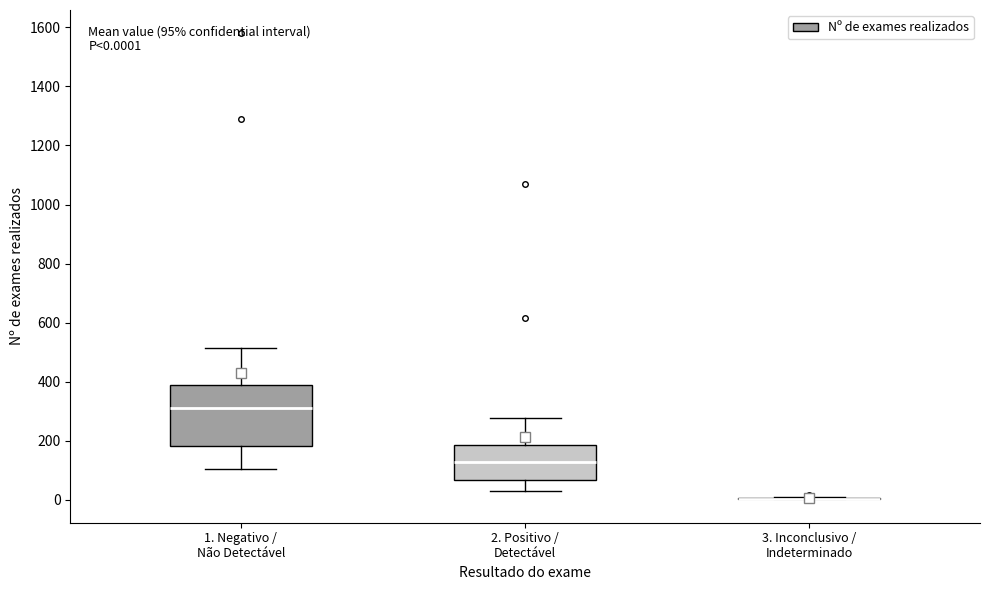

Which box is the tallest, from its lower edge to its upper edge?

1. Negativo / Não Detectável